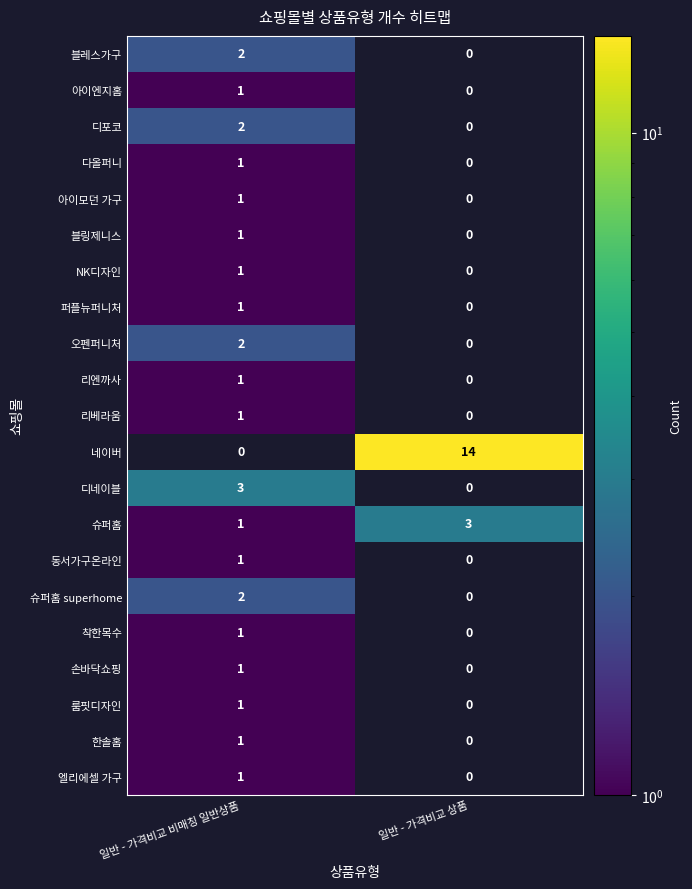

The value of 아이엔지홈 at 일반 - 가격비교 비매칭 일반상품 is 2. True or false?

False